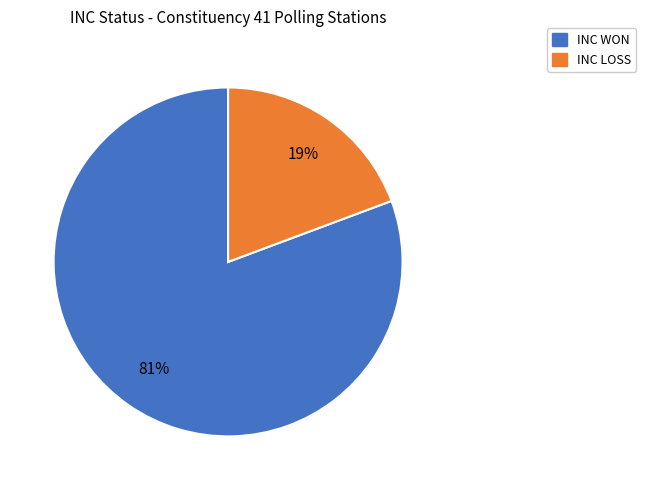

Is there any slice that represents more than half of the pie?

Yes